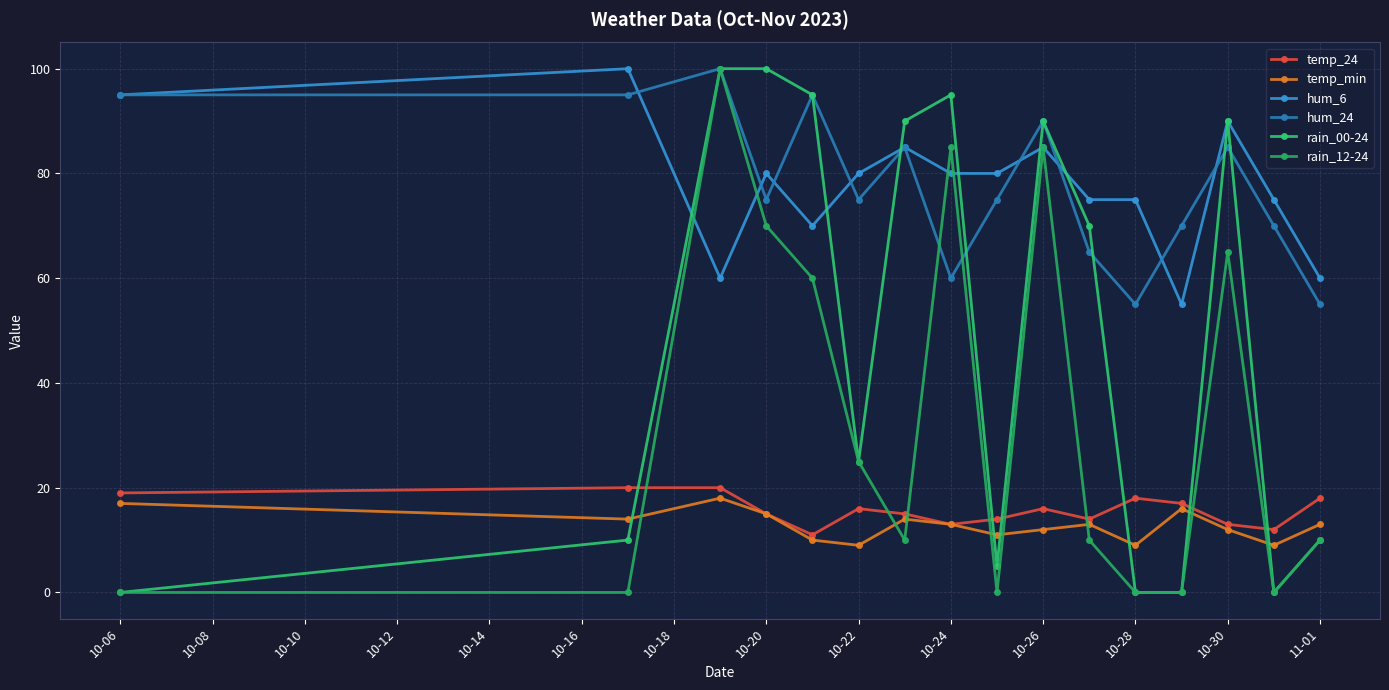

Reading left to right, list all the values displayed in this chart.

temp_24: 19	20	20	15	11	16	15	13	14	16	14	18	17	13	12	18
temp_min: 17	14	18	15	10	9	14	13	11	12	13	9	16	12	9	13
hum_6: 95	100	60	80	70	80	85	80	80	85	75	75	55	90	75	60
hum_24: 95	95	100	75	95	75	85	60	75	90	65	55	70	85	70	55
rain_00-24: 0	10	100	100	95	25	90	95	5	90	70	0	0	90	0	10
rain_12-24: 0	0	100	70	60	25	10	85	0	85	10	0	0	65	0	10